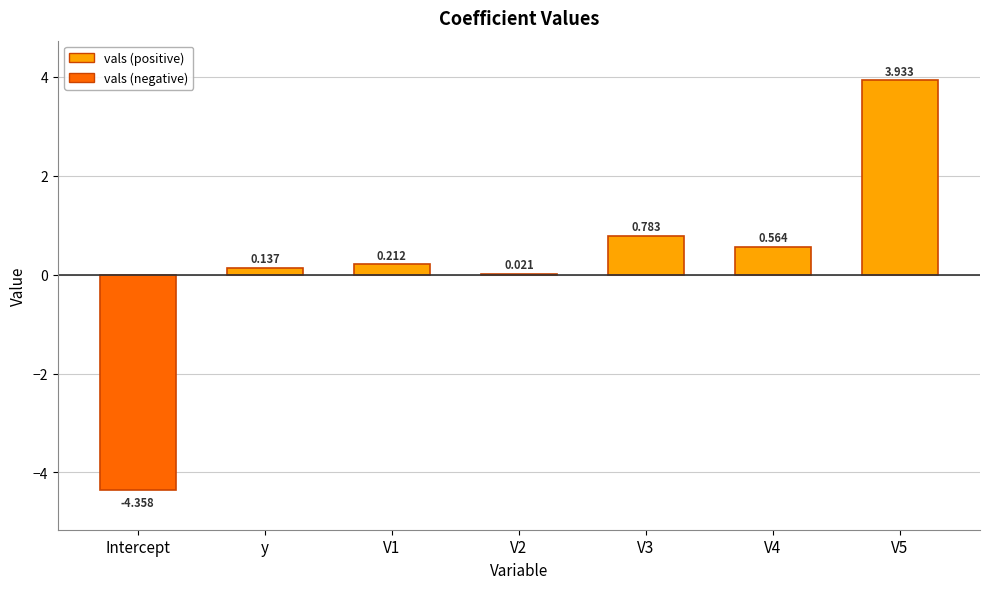

Where does the data first go above 0?

y